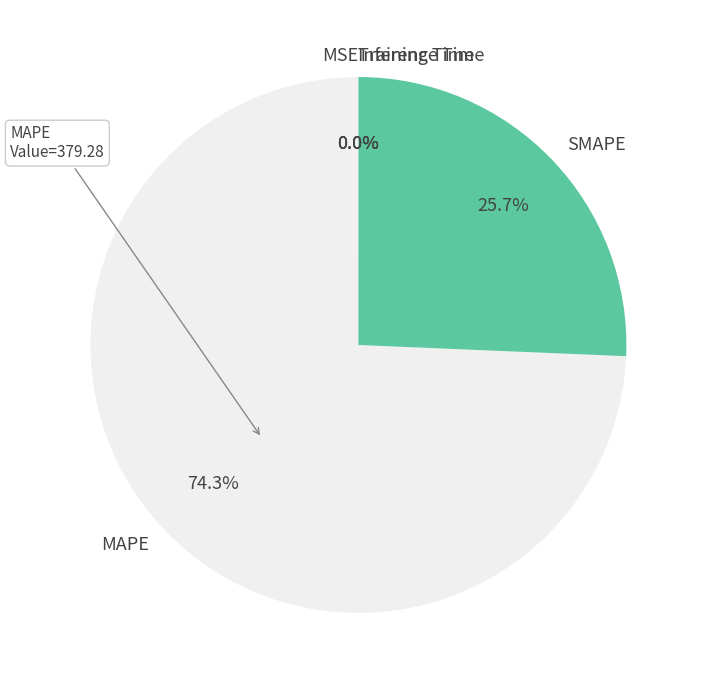

What is the total percentage of SMAPE and MAPE?

100.0%